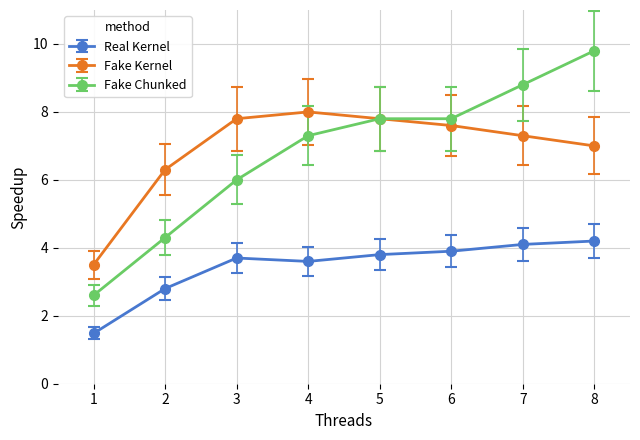

What is the average value of the Fake Kernel series?

6.9